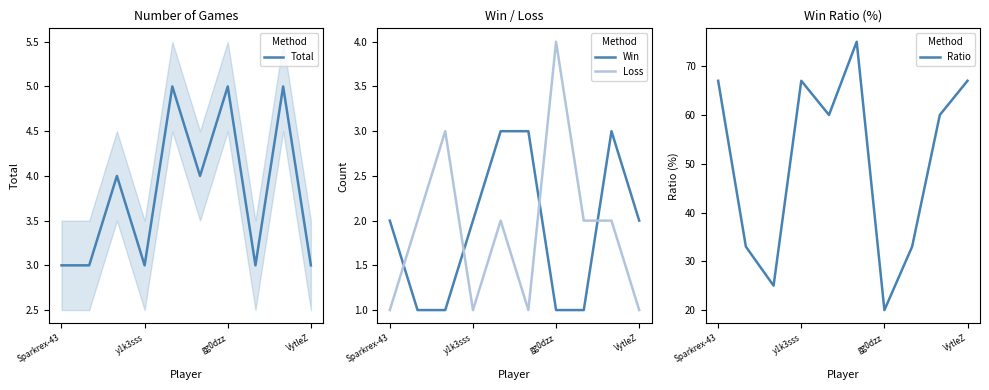

How many times do Loss and Win cross each other?

4